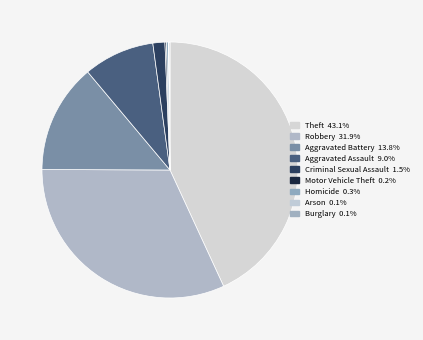

Is there any slice that represents more than half of the pie?

No